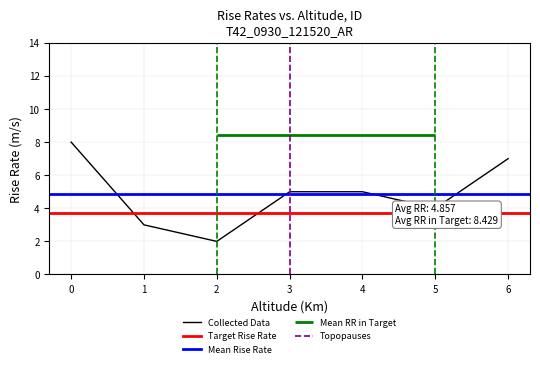

The Collected Data series shows 1 at 1. True or false?

False